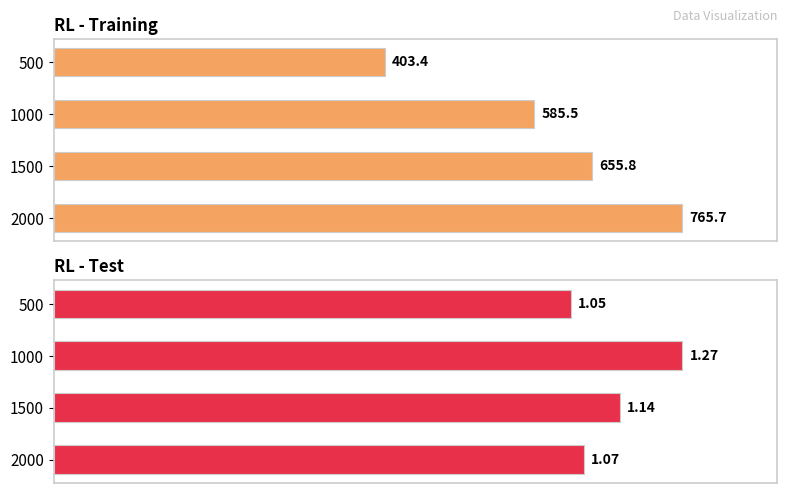

Which series has the largest range (max minus min)?

training